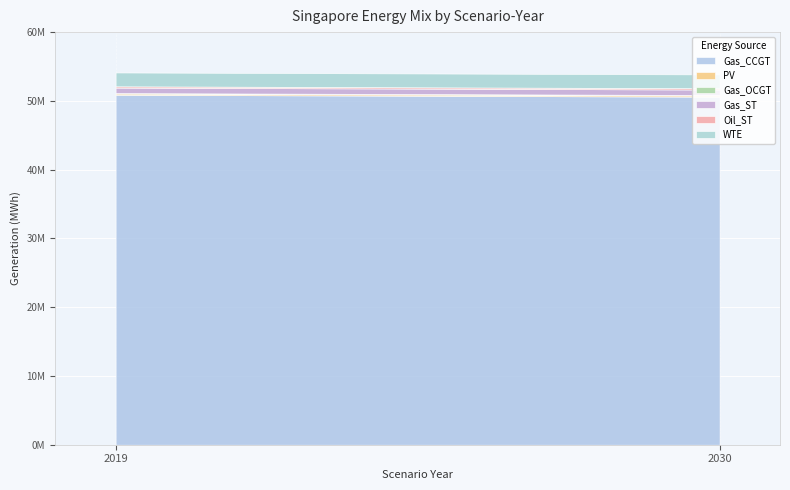

What is the sum of all Gas_CCGT values?

101499642.8